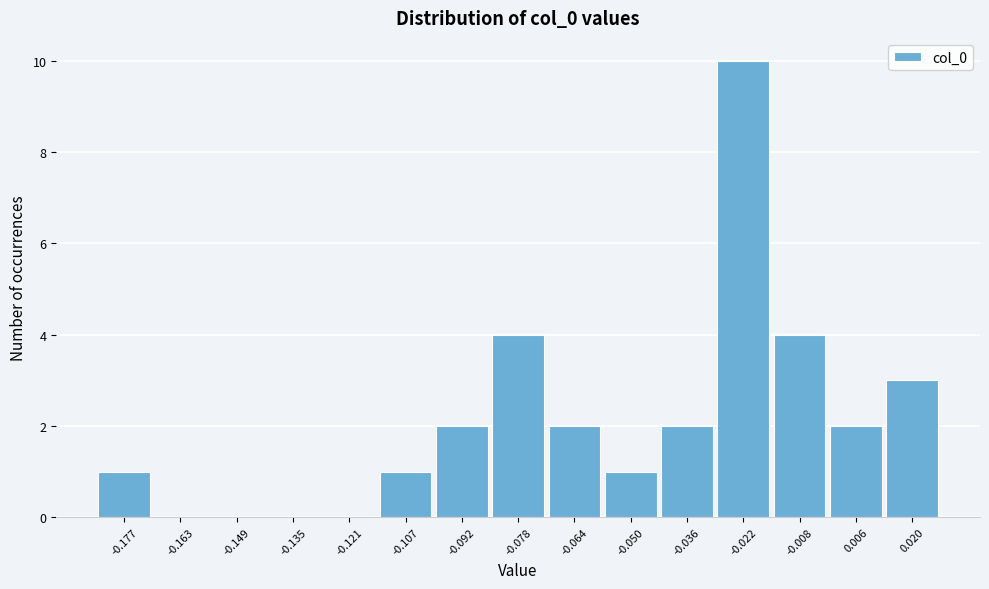

Reading right to left, extract all data points from this chart.

0.020=3	0.006=2	-0.008=4	-0.022=10	-0.036=2	-0.050=1	-0.064=2	-0.078=4	-0.092=2	-0.107=1	-0.121=0	-0.135=0	-0.149=0	-0.163=0	-0.177=1